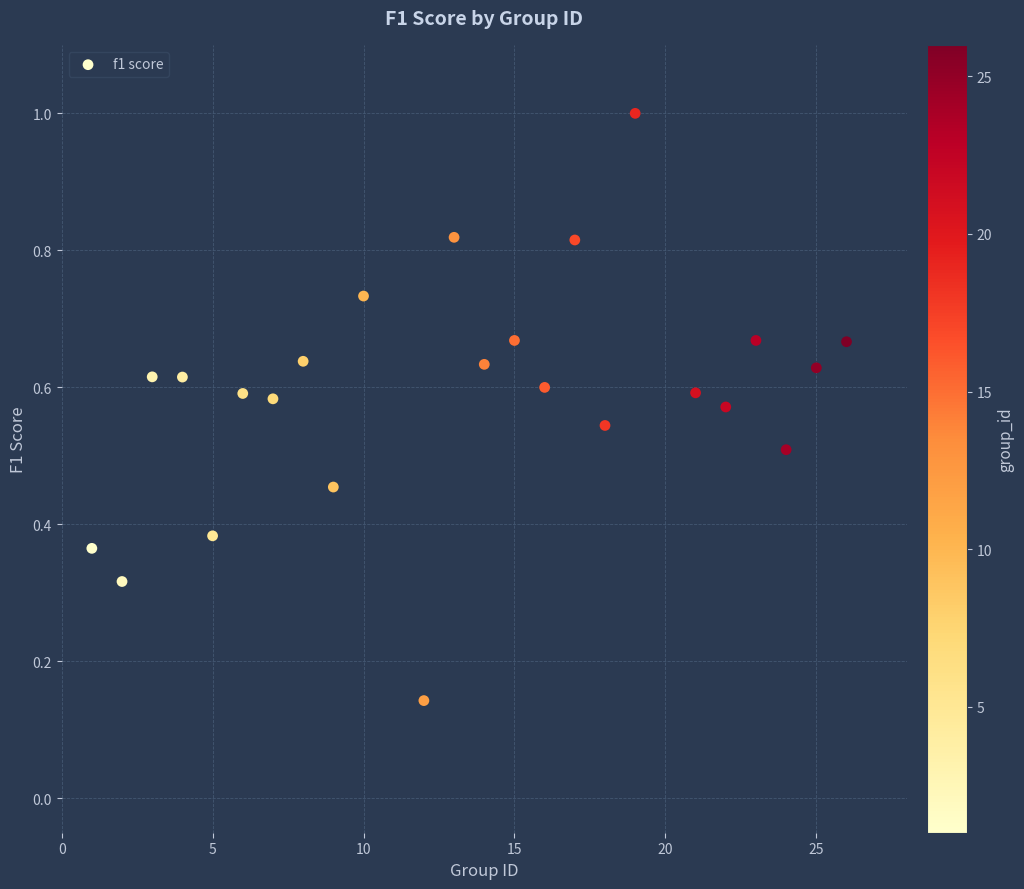

What is the range of X values (max minus min)?

25.0